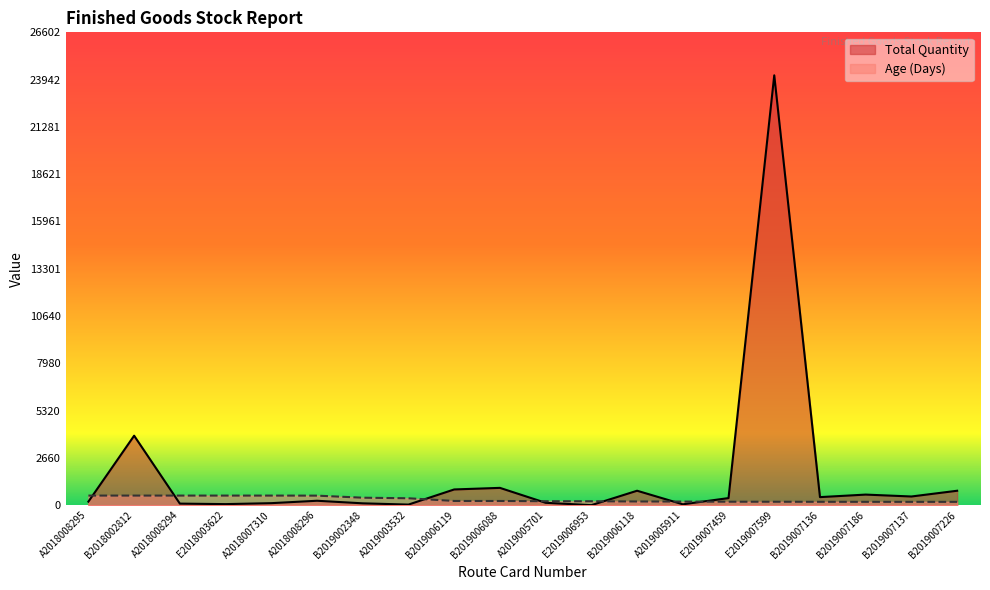

Reading left to right, transcribe all the data shown in this chart.

Total Quantity: A2018008295=201	B2018002812=3910	A2018008294=89	E2018003622=61	A2018007310=115	A2018008296=250	B2019002348=105	A2019003532=35	B2019006119=886	B2019006088=975	A2019005701=135	E2019006953=2	B2019006118=814	A2019005911=50	E2019007459=400	E2019007599=24184	B2019007136=455	B2019007186=597	B2019007137=490	B2019007226=813
Age (Days): A2018008295=541	B2018002812=541	A2018008294=541	E2018003622=541	A2018007310=541	A2018008296=538	B2019002348=422	A2019003532=390	B2019006119=238	B2019006088=237	A2019005701=224	E2019006953=222	B2019006118=209	A2019005911=204	E2019007459=196	E2019007599=194	B2019007136=191	B2019007186=189	B2019007137=188	B2019007226=188